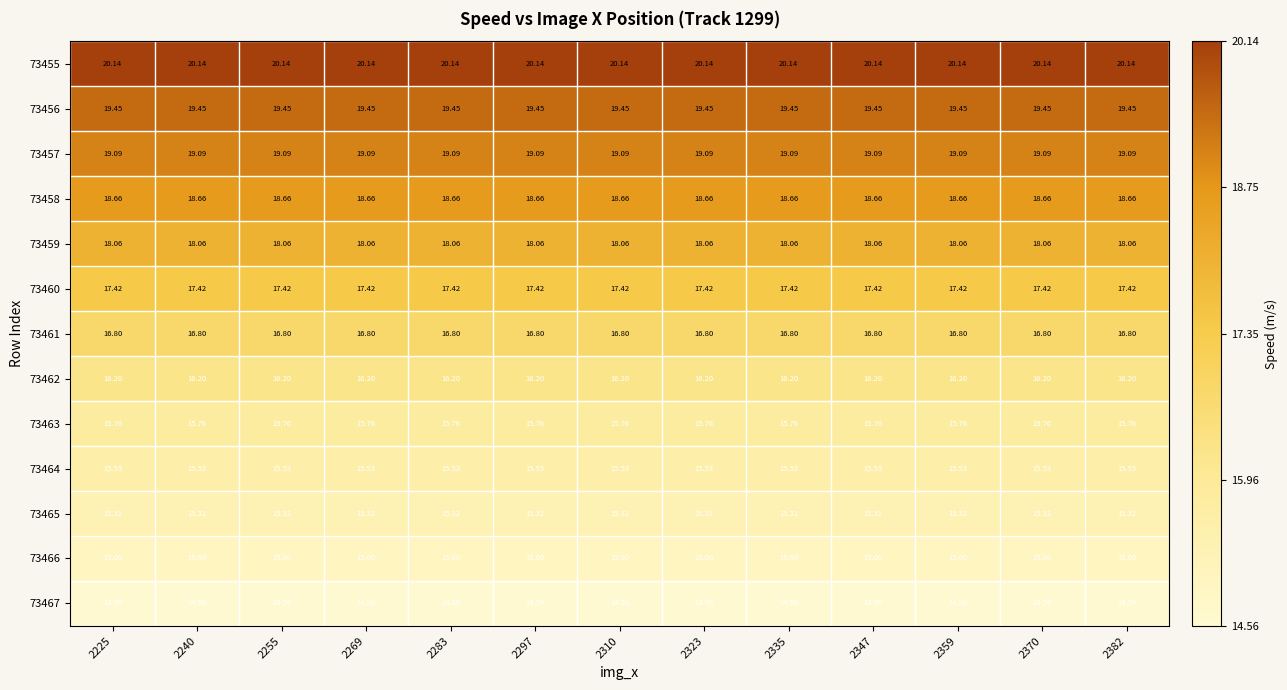

Is the value of 73467 at 2323 greater than the value of 73458 at 2269?

No